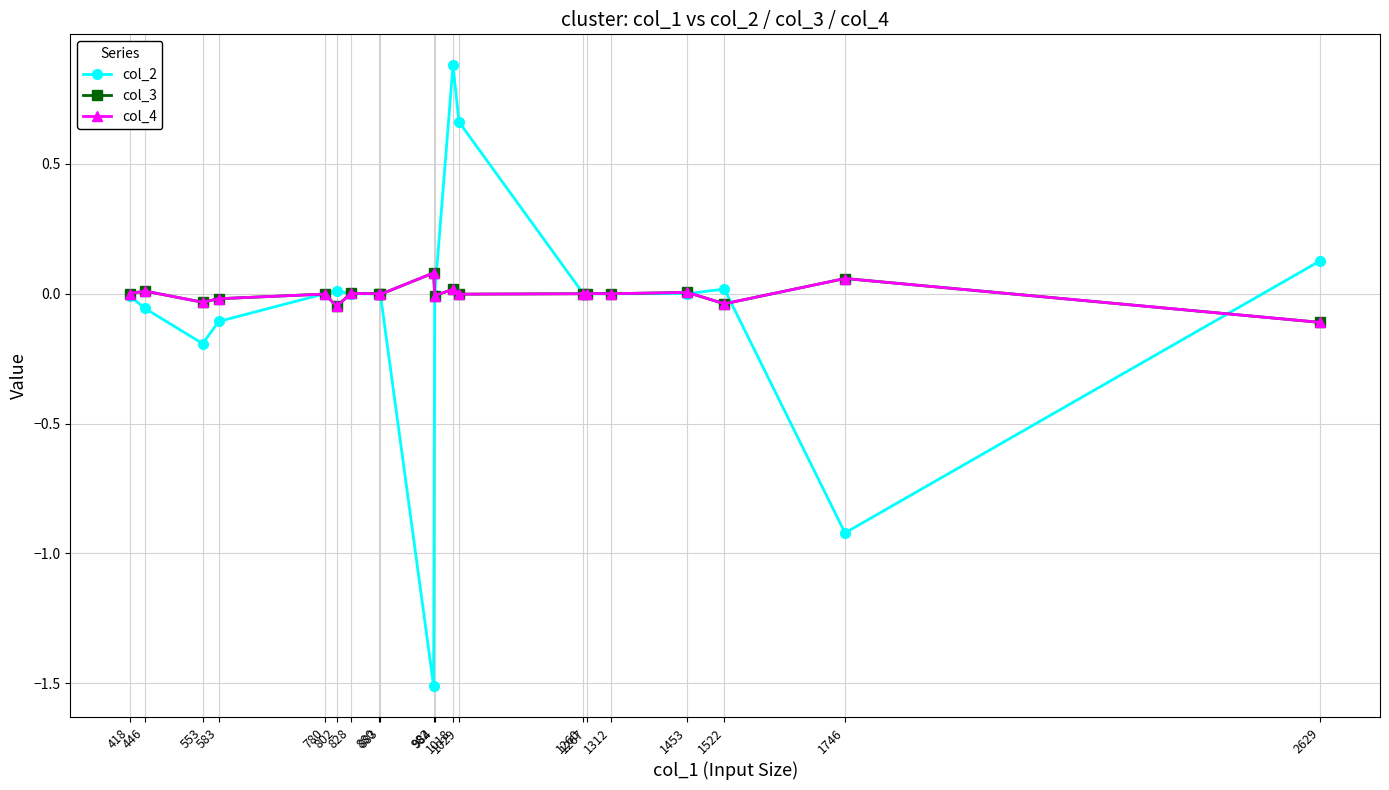

How many interior local peaks does the col_4 series have?

8